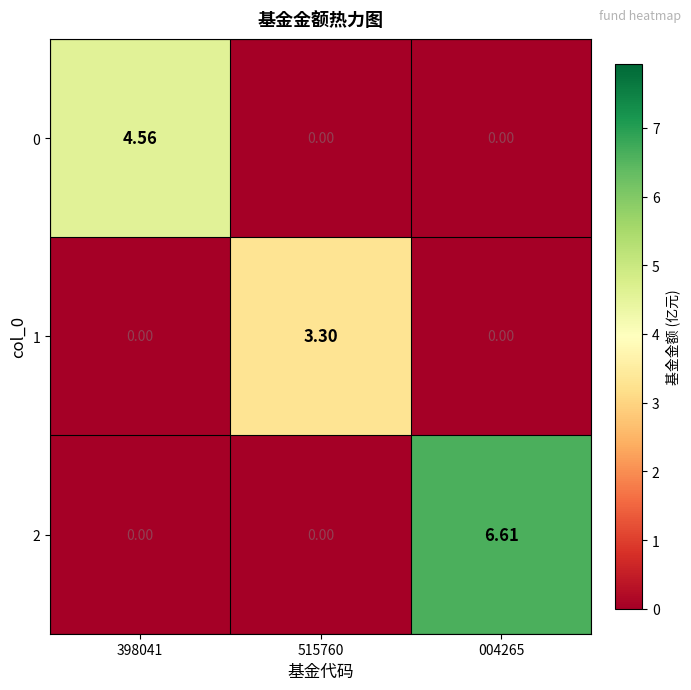

How many series are shown in this chart?

3